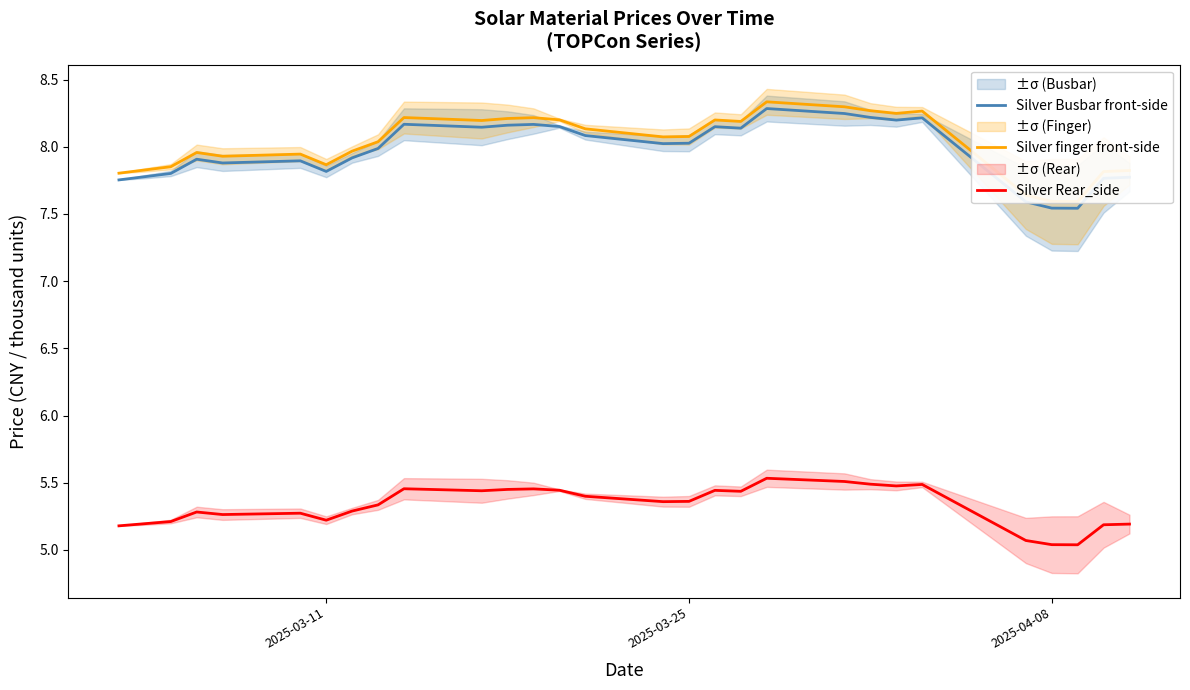

Rank the series by their maximum value, from lowest to highest.

Silver Rear_side, Silver Busbar front-side, Silver finger front-side